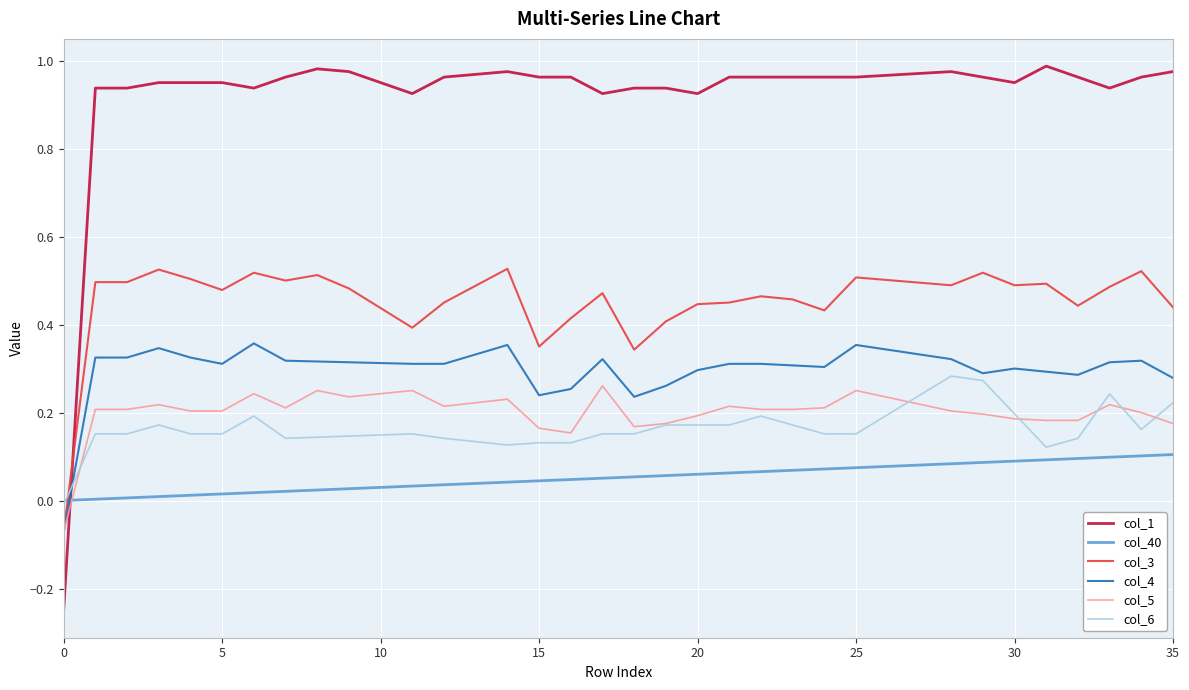

True or false: col_1 and col_6 intersect in this chart.

True